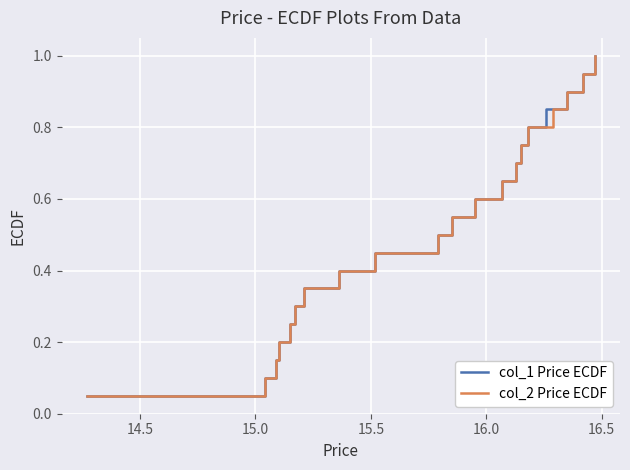

Count the number of data series in this chart.

2